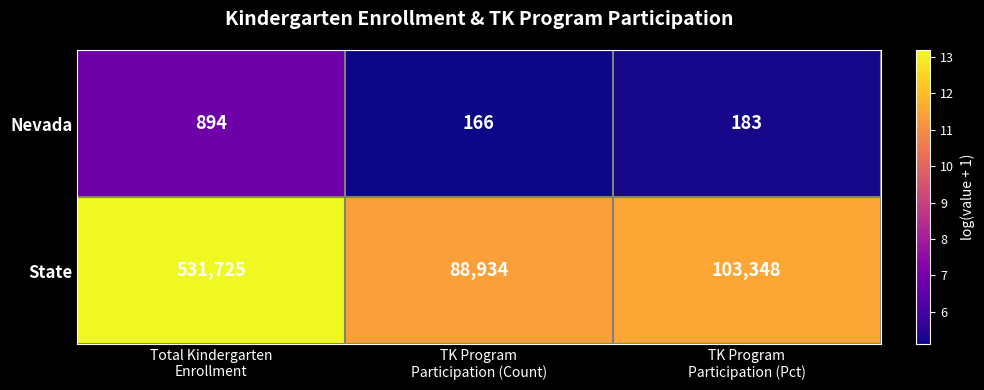

Rank the series by their average value, from highest to lowest.

State, Nevada